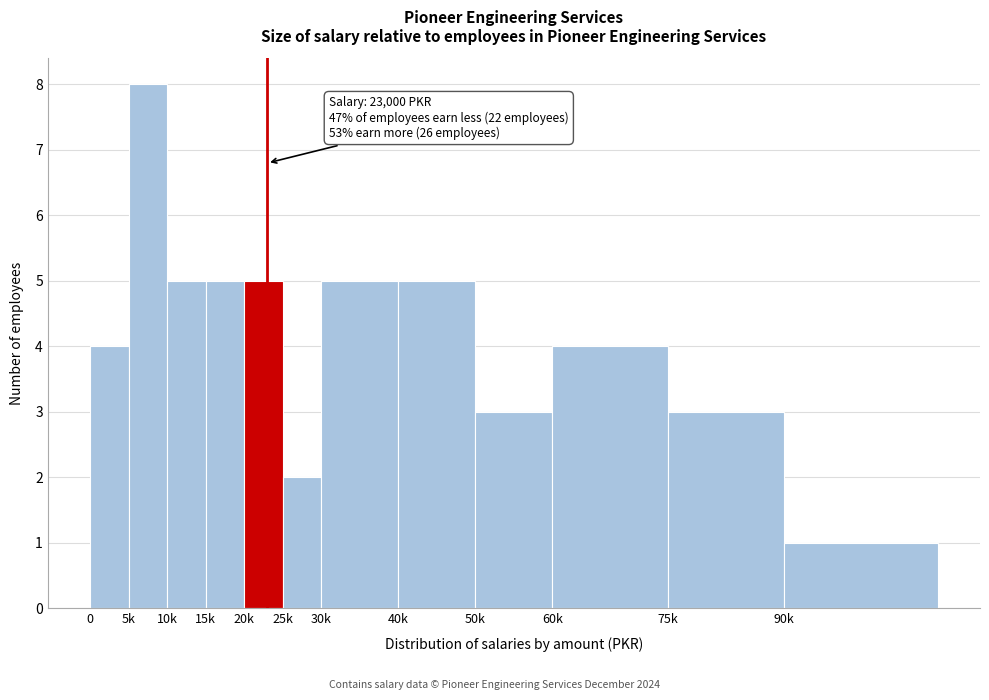

Reading left to right, what are all the values shown in this chart?

4	8	5	5	5	2	5	5	3	4	3	1